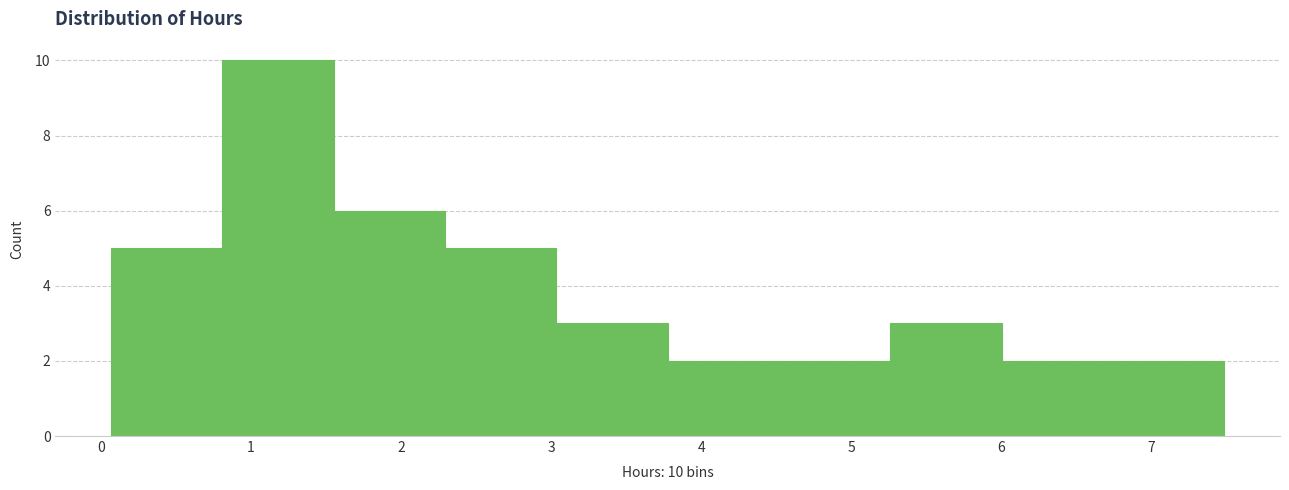

Which range on the x-axis has the tallest bar?

0.8 to 1.6